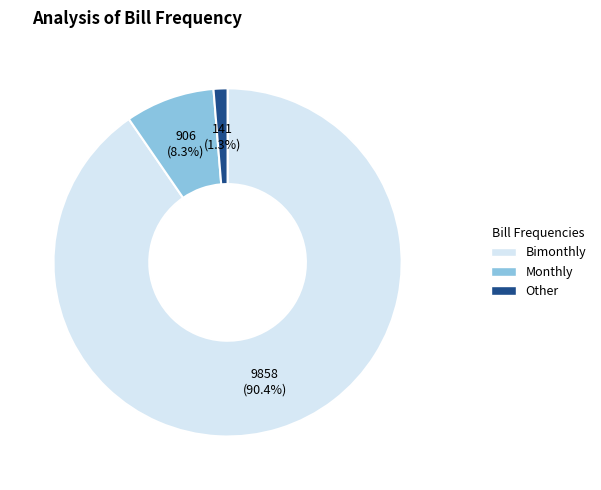

Is there a majority slice in this chart?

Yes